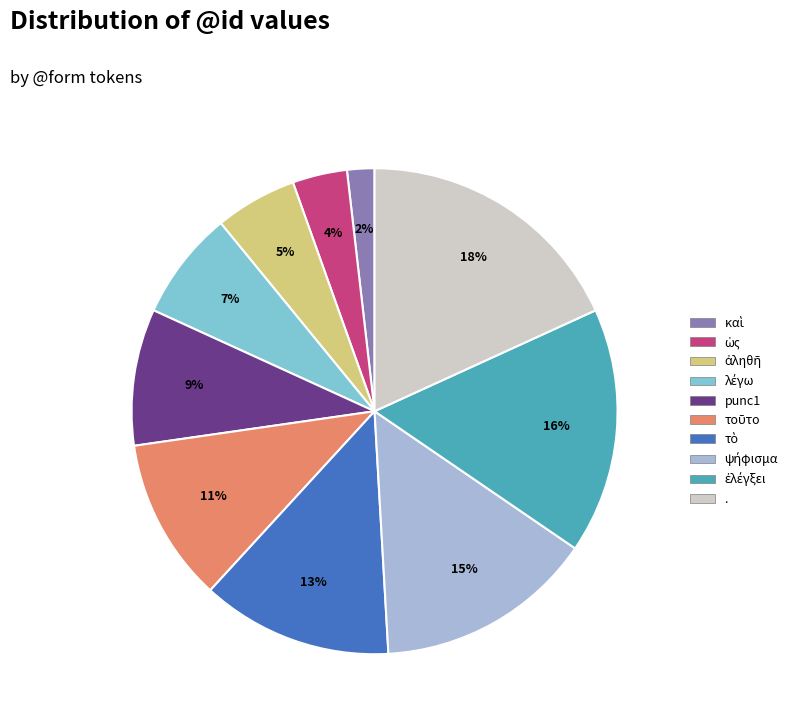

Which category has the biggest portion of the pie?

.